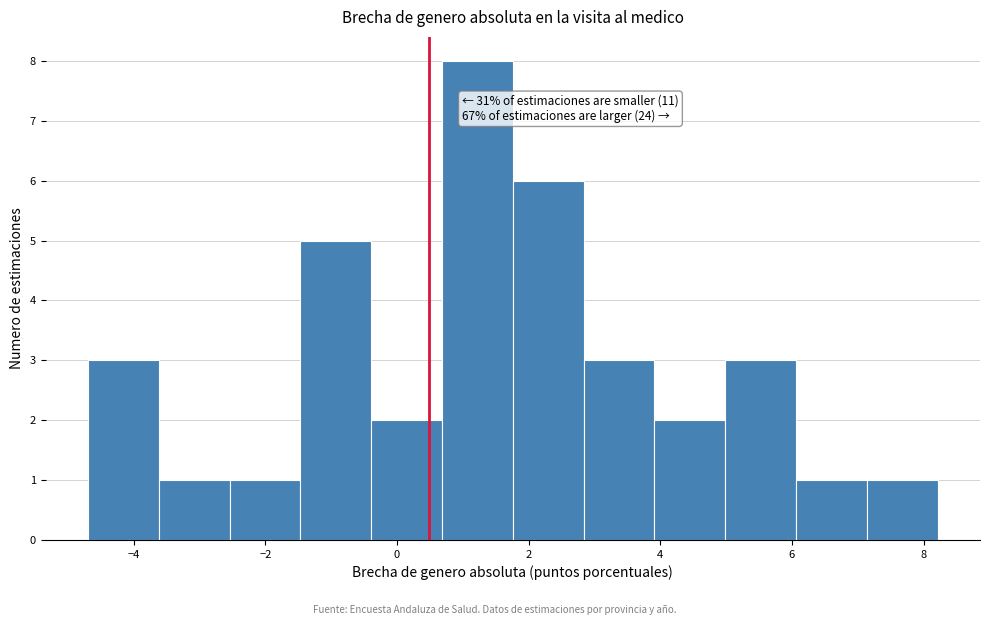

Over which range of the x-axis is the bar tallest?

0.6 to 1.8